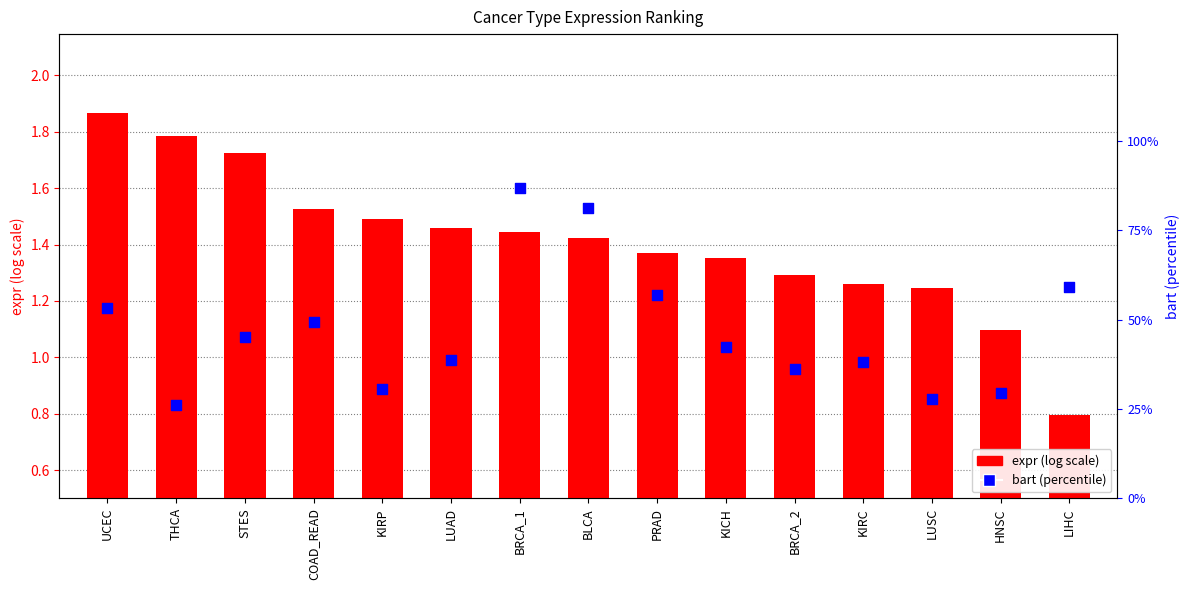

Which series contains the highest Y value?

bart (percentile)